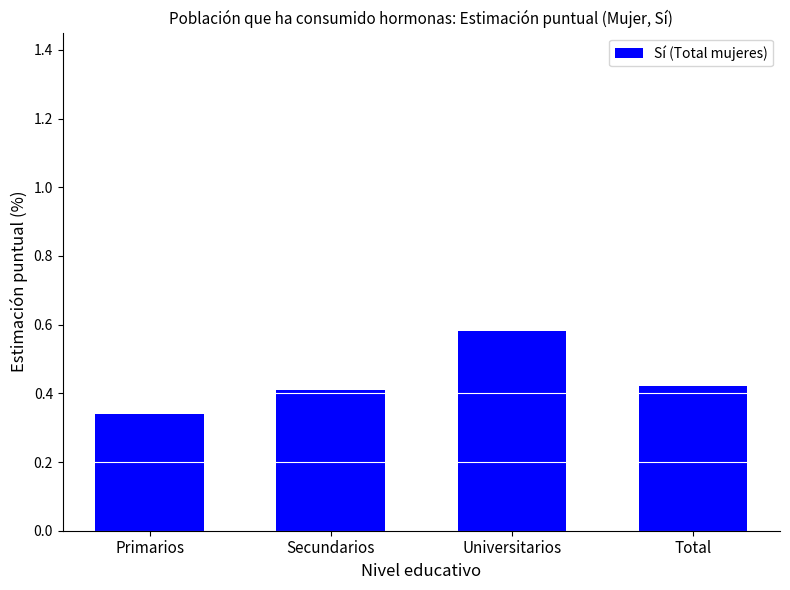

What is the sum of the values at Secundarios and Total?

0.8